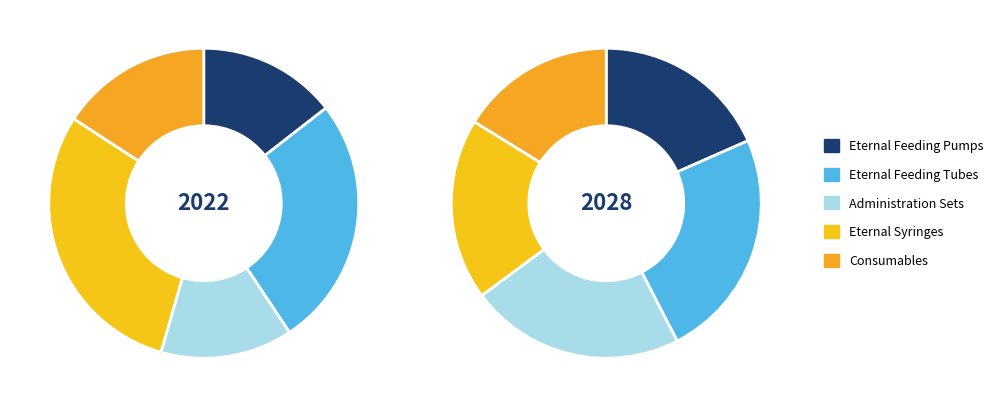

Do 13 and 20 together represent more than half of the pie?

No